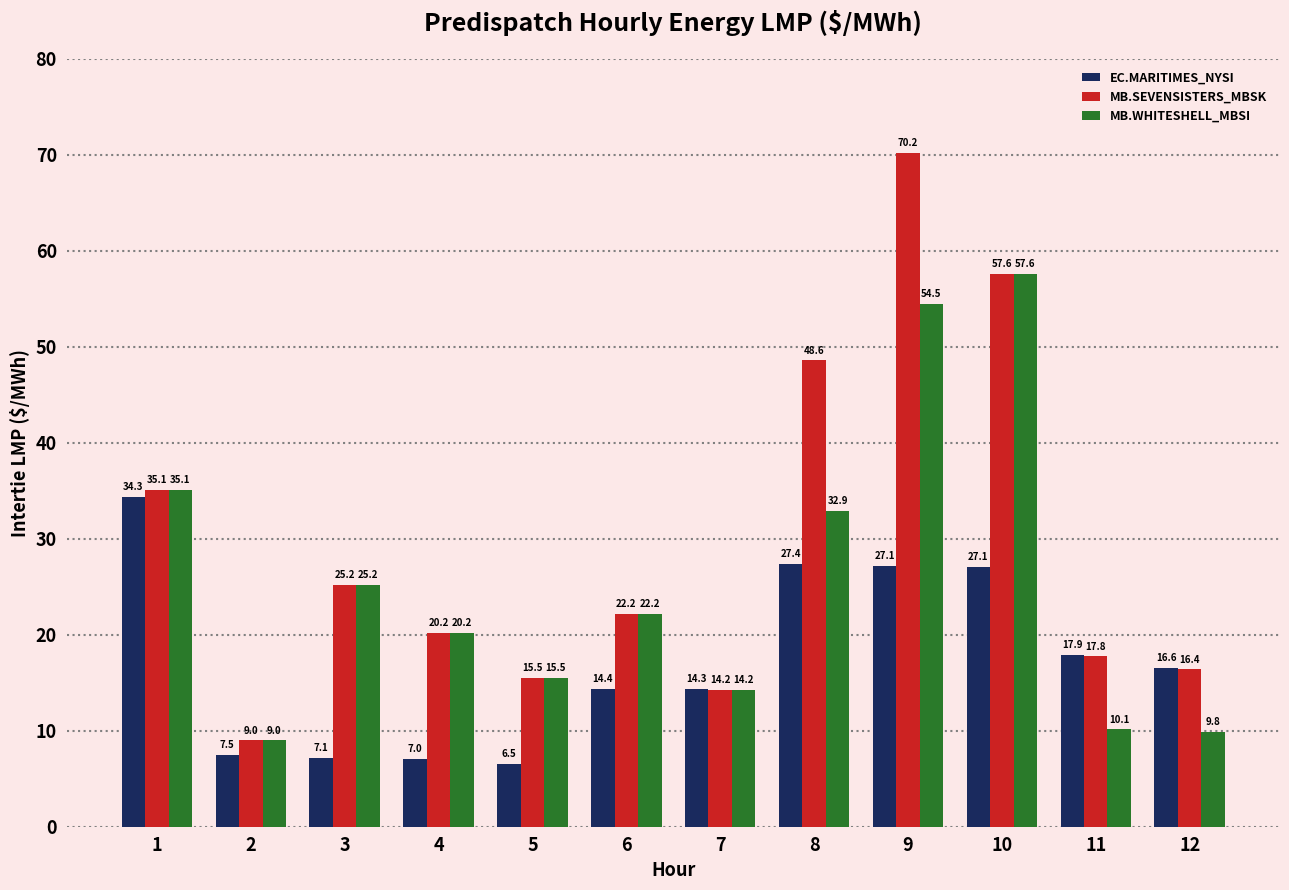

Rank the categories by MB.SEVENSISTERS_MBSK value from highest to lowest.

9, 10, 8, 1, 3, 6, 4, 11, 12, 5, 7, 2